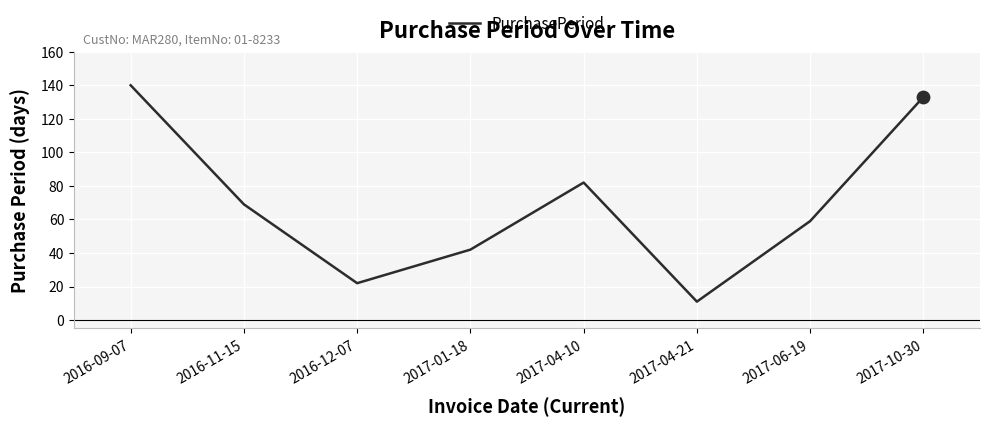

Between 2017-04-10 and 2017-01-18, which is larger?

2017-04-10